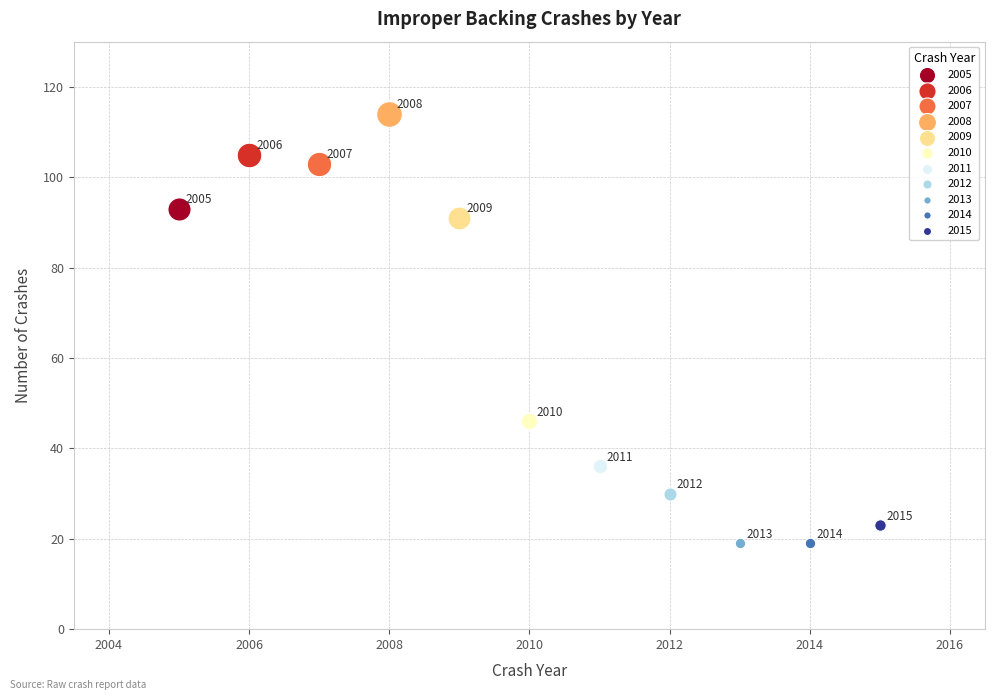

What are all the series names shown in the legend?

2005, 2006, 2007, 2008, 2009, 2010, 2011, 2012, 2013, 2014, 2015